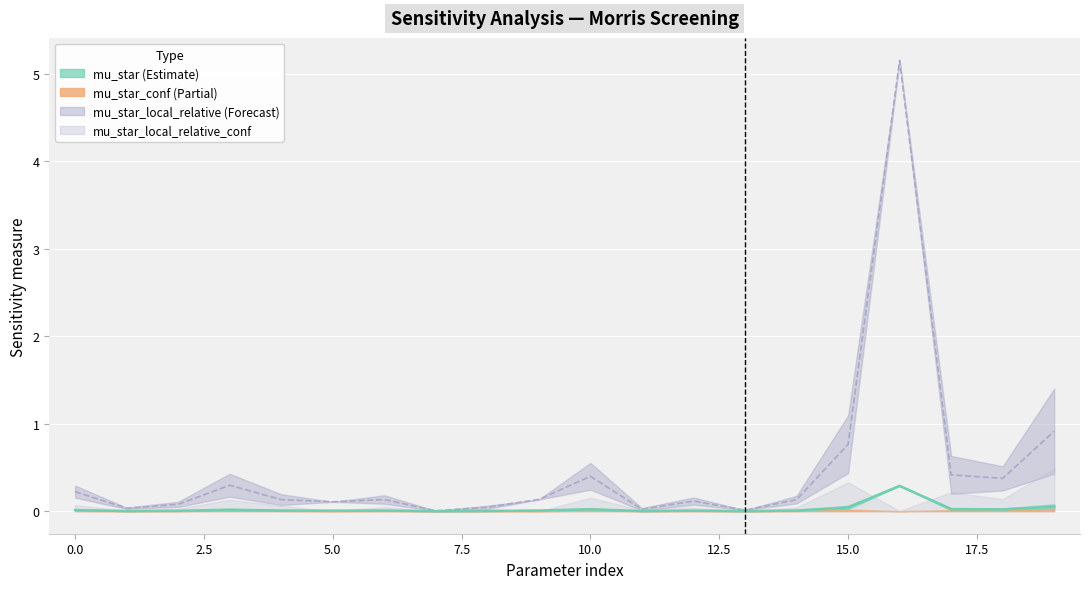

True or false: mu_star_local_relative has a value of 0.1 at 0.0.

False